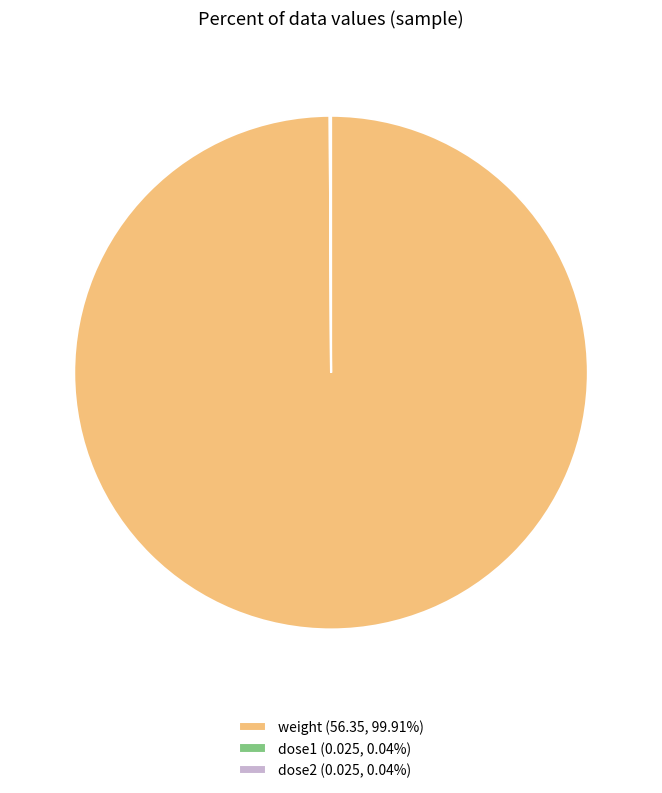

Which slice is the largest?

weight